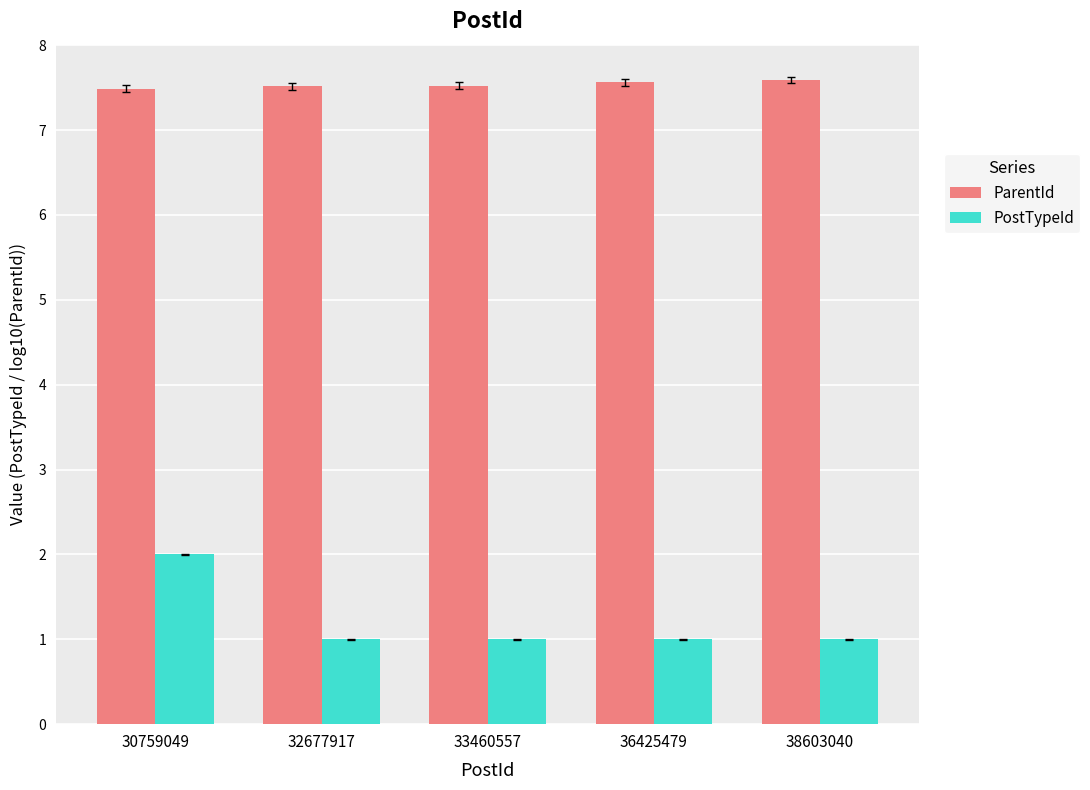

What are all the series names shown in the legend?

ParentId, PostTypeId